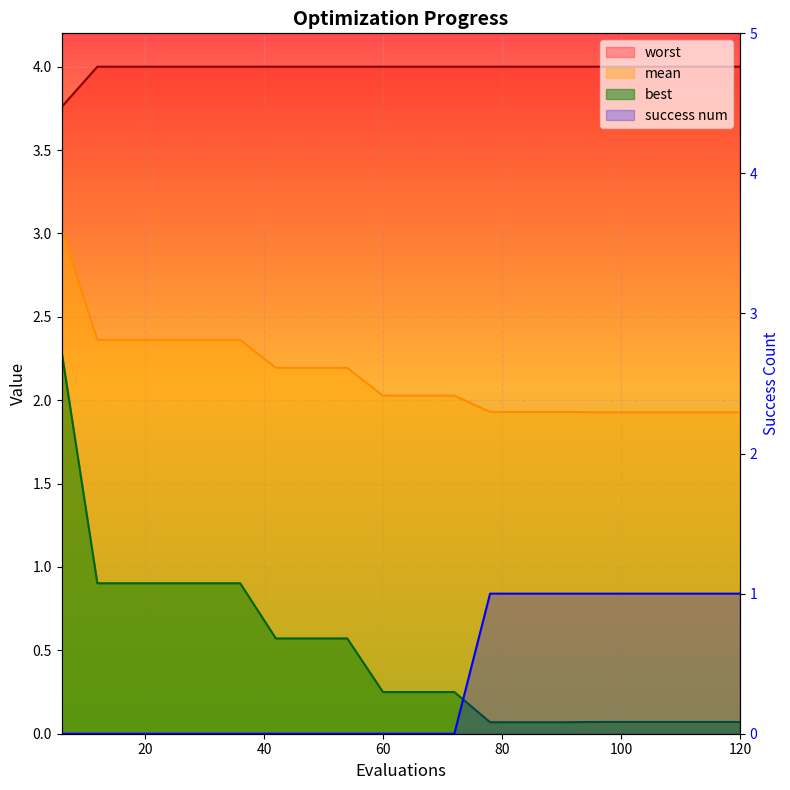

What is the average value of the success num series?

0.4